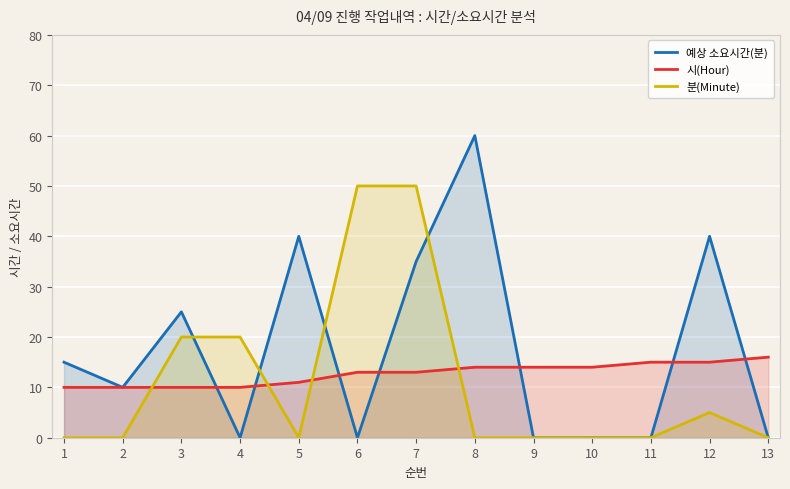

Rank the series at 6 from lowest to highest value.

예상 소요시간(분), 시(Hour), 분(Minute)